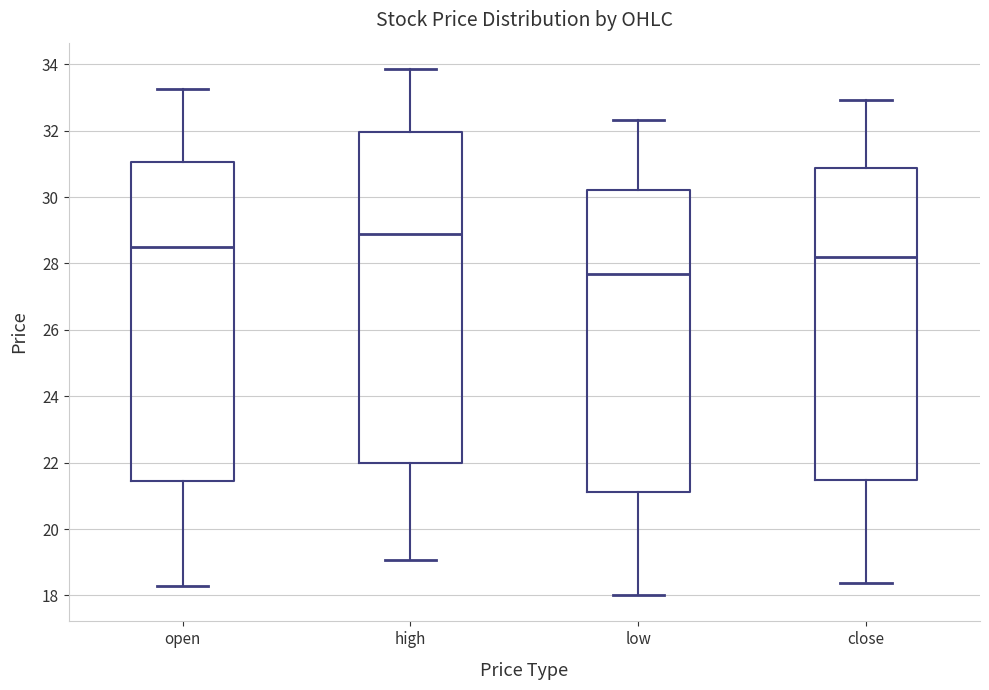

Reading left to right, transcribe this box plot: for each box, give where its median line is, the range the box spans, and where its two whiskers end, as read against the y-axis. The values are not printed on the chart, so give them approximately, as read against the axis.

open: median 28.4, box 21.4 to 31.0, whiskers 18.2 to 33.2
high: median 28.8, box 22.0 to 32.0, whiskers 19.0 to 33.8
low: median 27.6, box 21.2 to 30.2, whiskers 18.0 to 32.4
close: median 28.2, box 21.4 to 30.8, whiskers 18.4 to 33.0